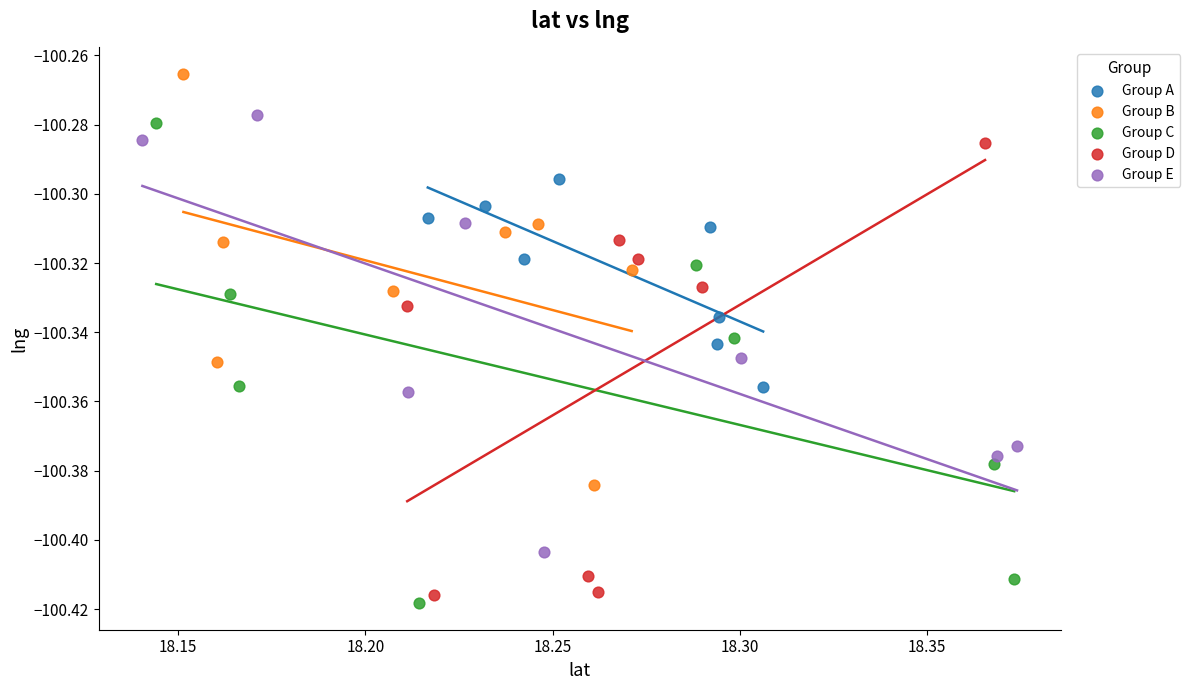

Which series contains the highest Y value?

Group B